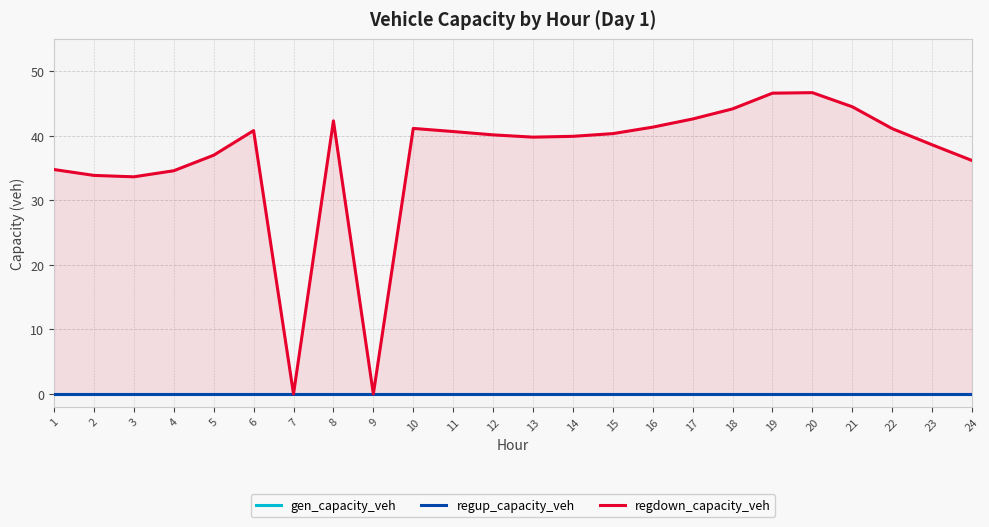

At how many categories does at least one series exceed 37?

17